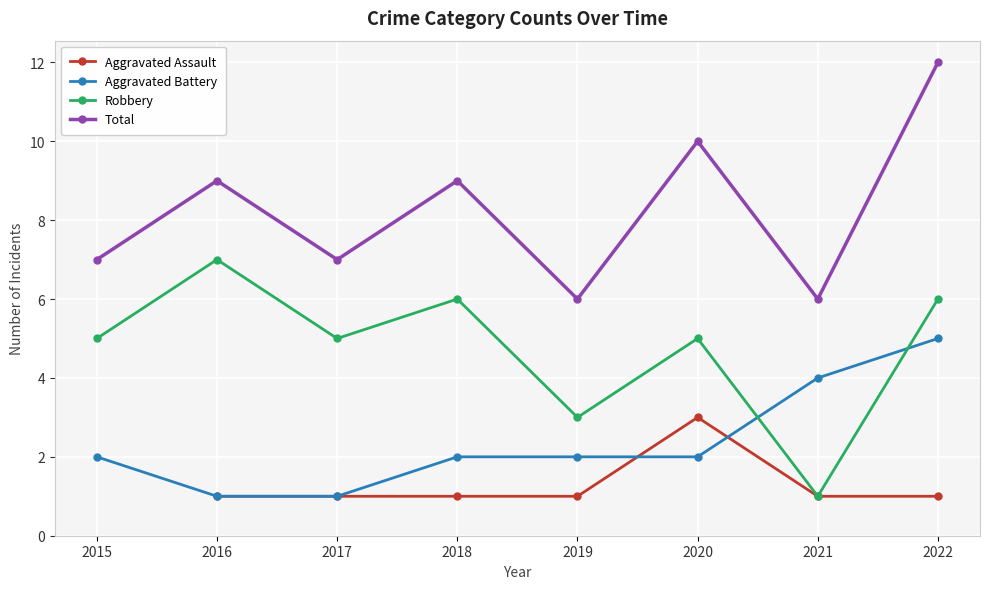

Which category has the highest value across all series?

2022